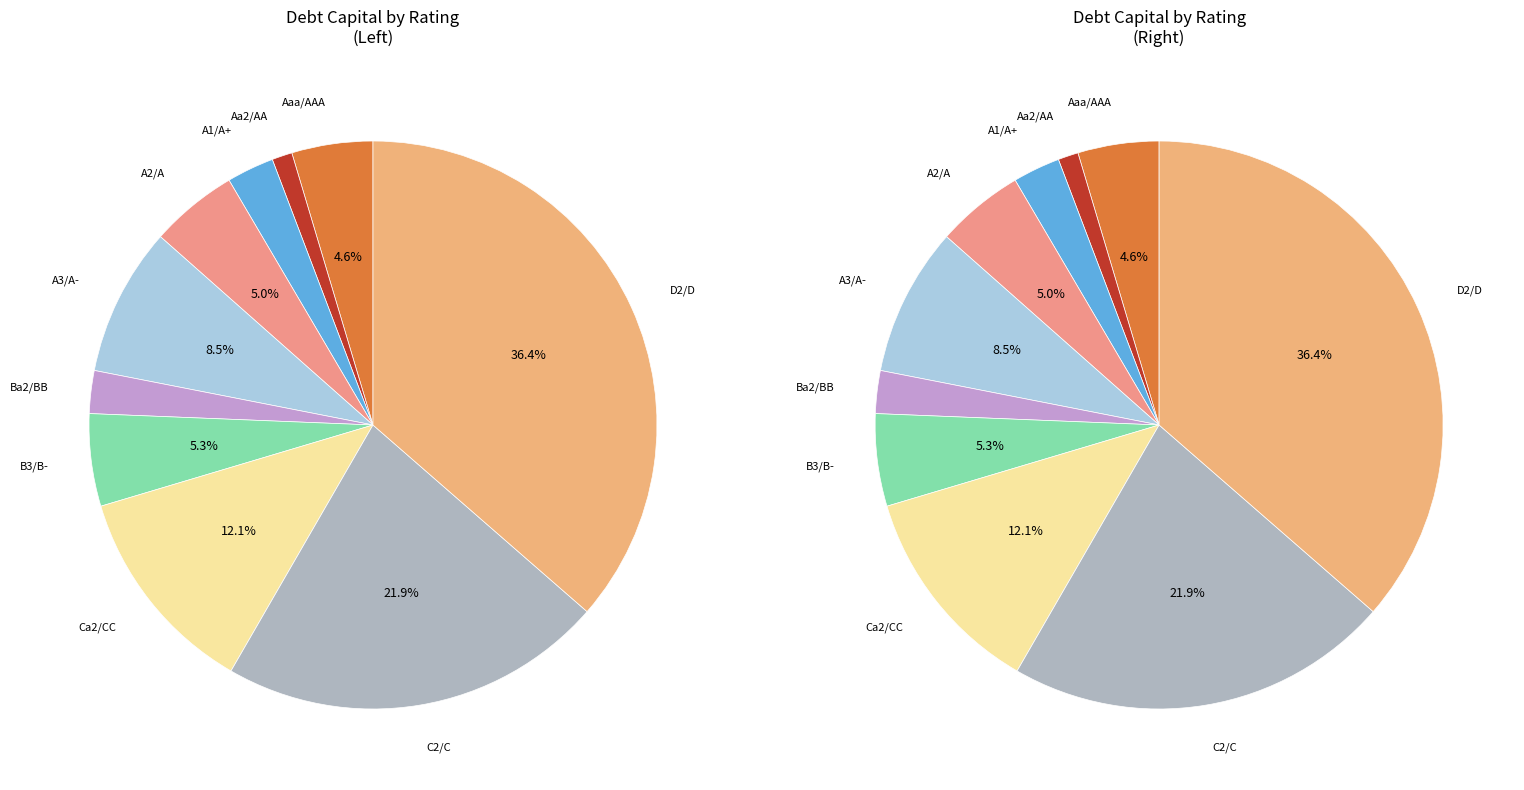

Is there a majority slice in this chart?

No